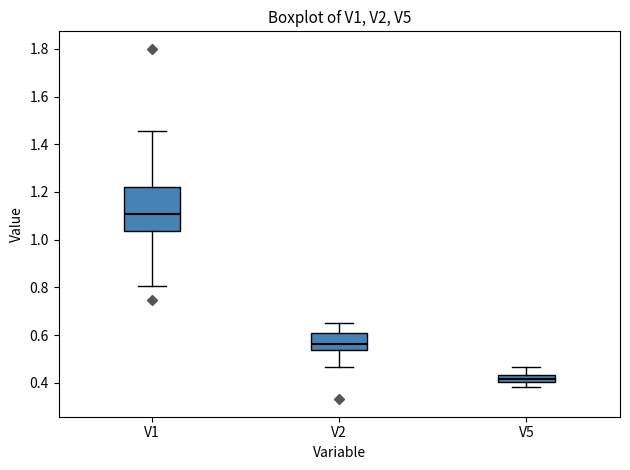

Which box's median line is the lowest?

V5